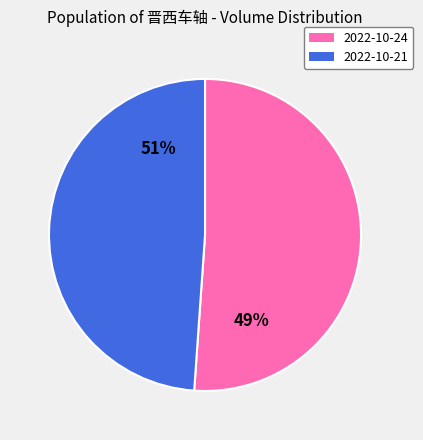

Is there a majority slice in this chart?

Yes